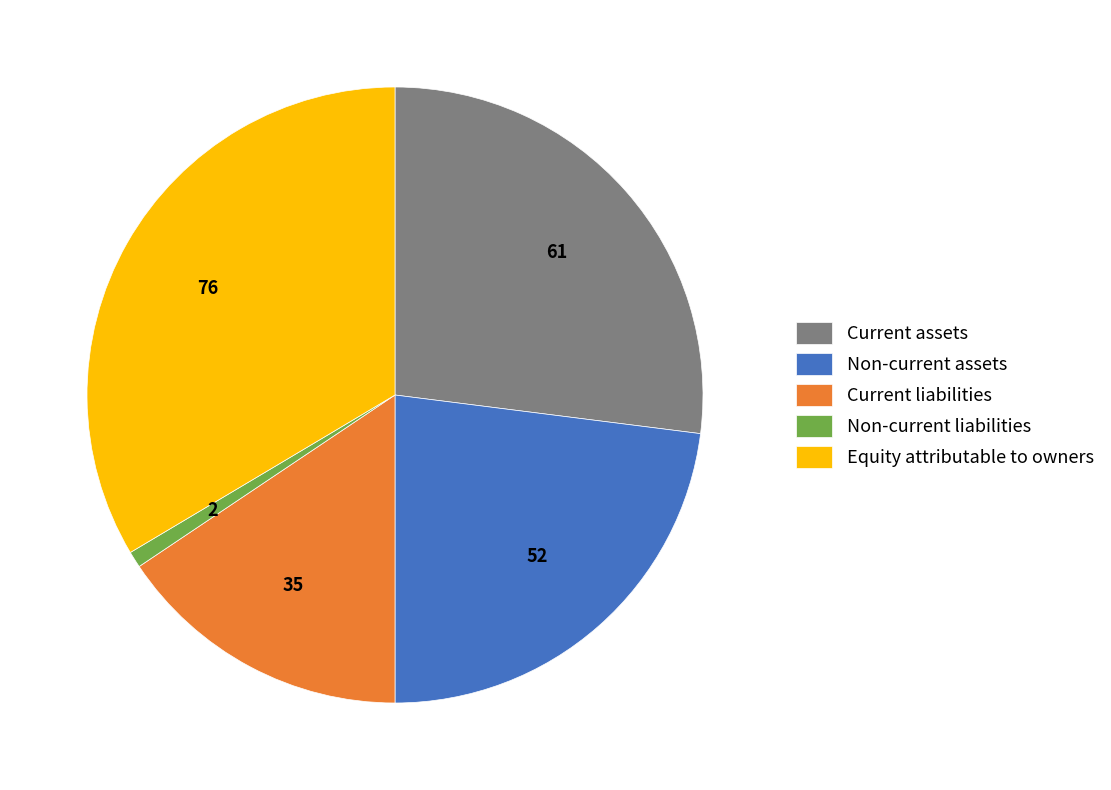

Approximately how many times larger is the value at Non-current assets compared to Equity attributable to owners?

0.7